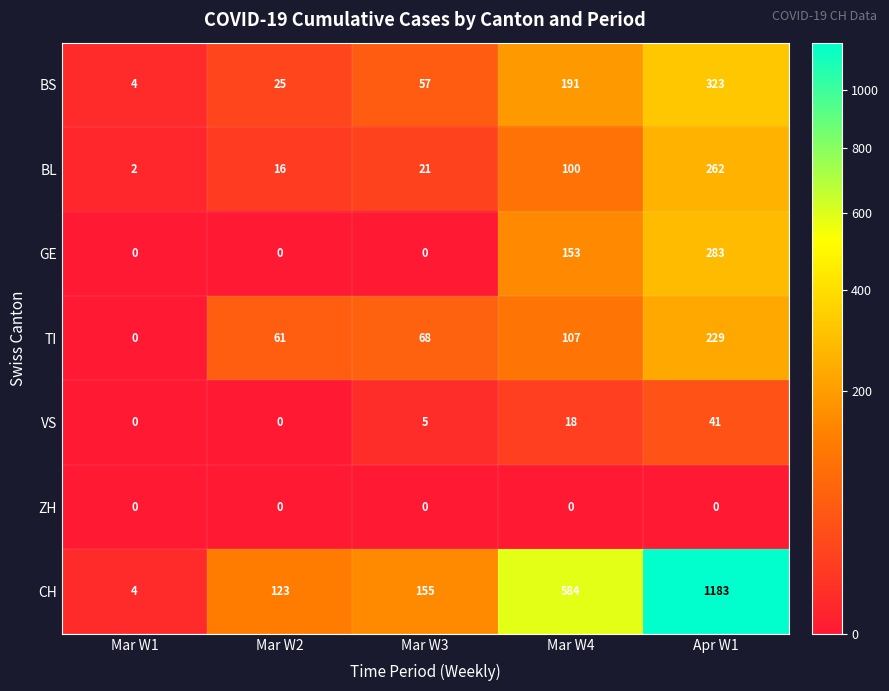

At which category is the sum across all series the highest?

Apr W1